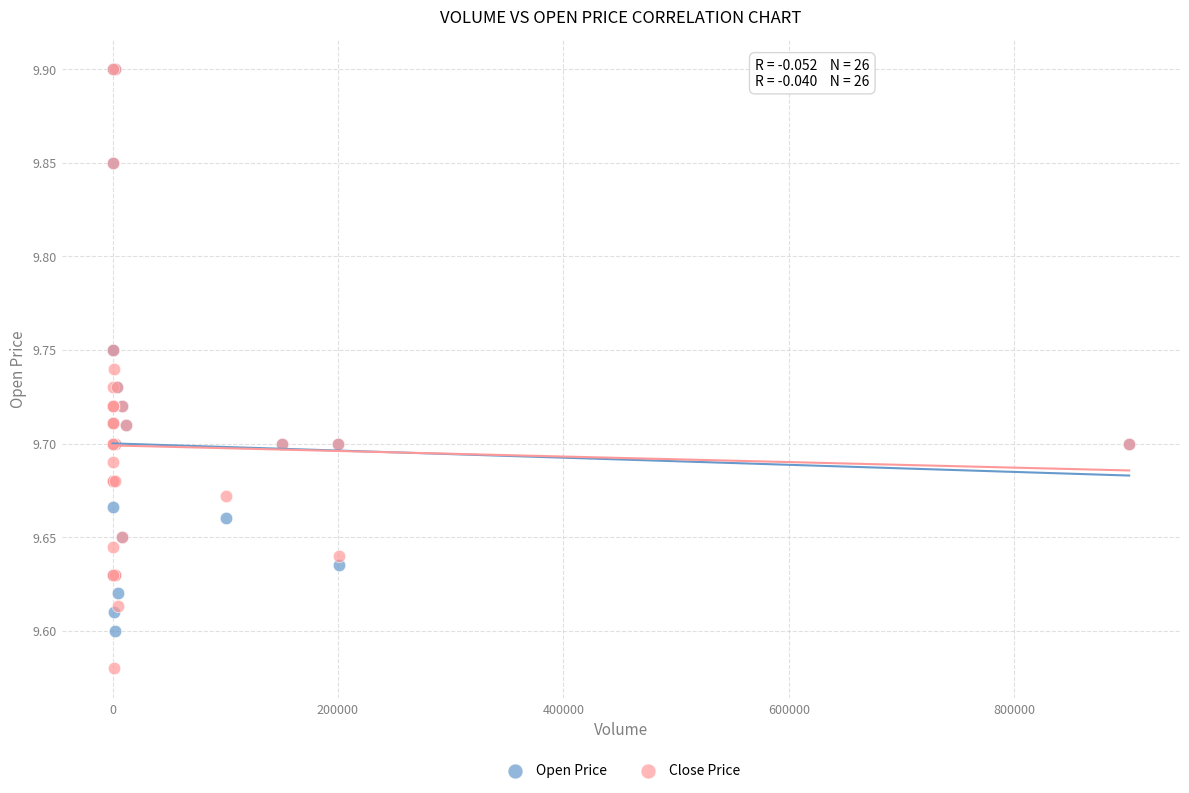

Which series has the widest spread of Y values?

Close Price